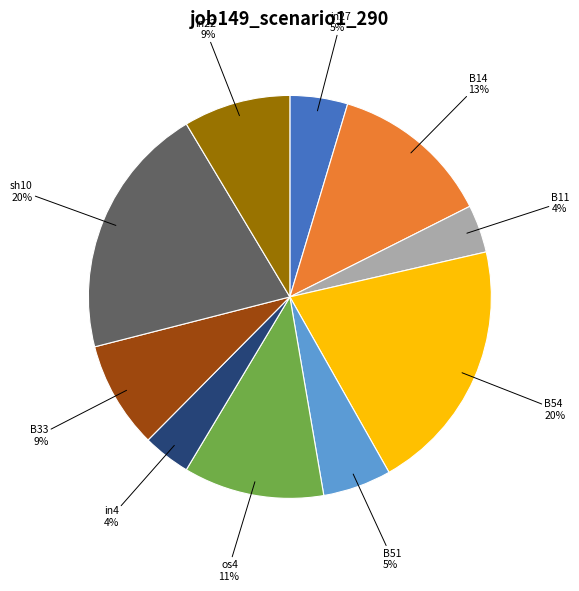

Is the sum of B51 and sh10 greater than half?

No